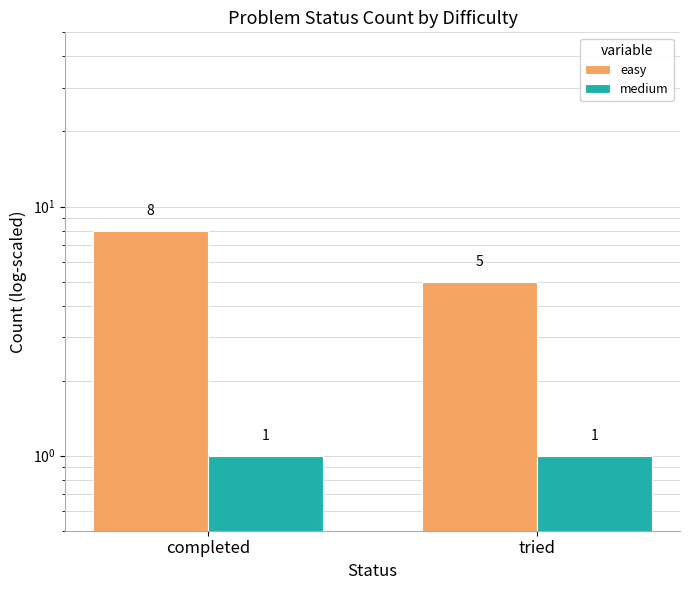

Rank the series by their maximum value, from lowest to highest.

medium, easy